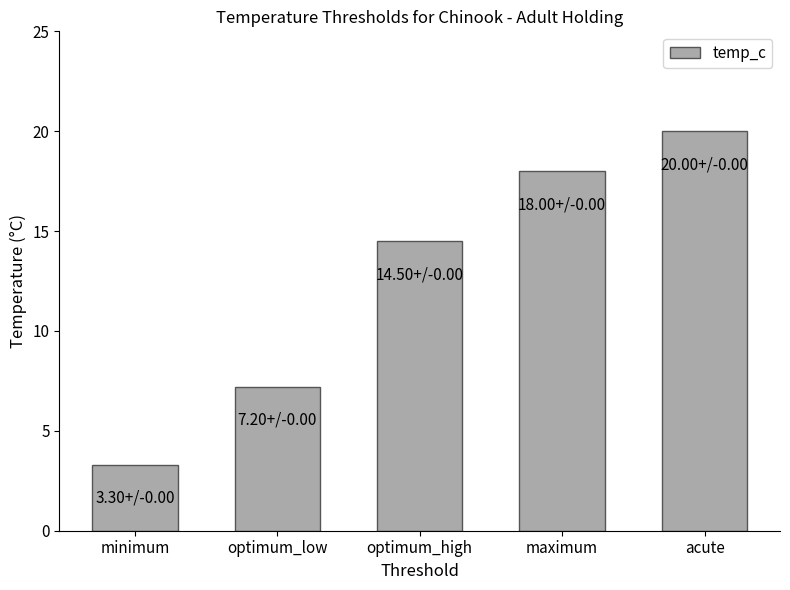

How many categories are shown in the chart?

5